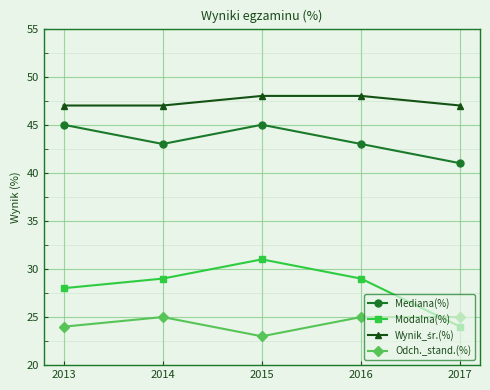

Count the Modalna(%) values in the range 28 to 29.

3